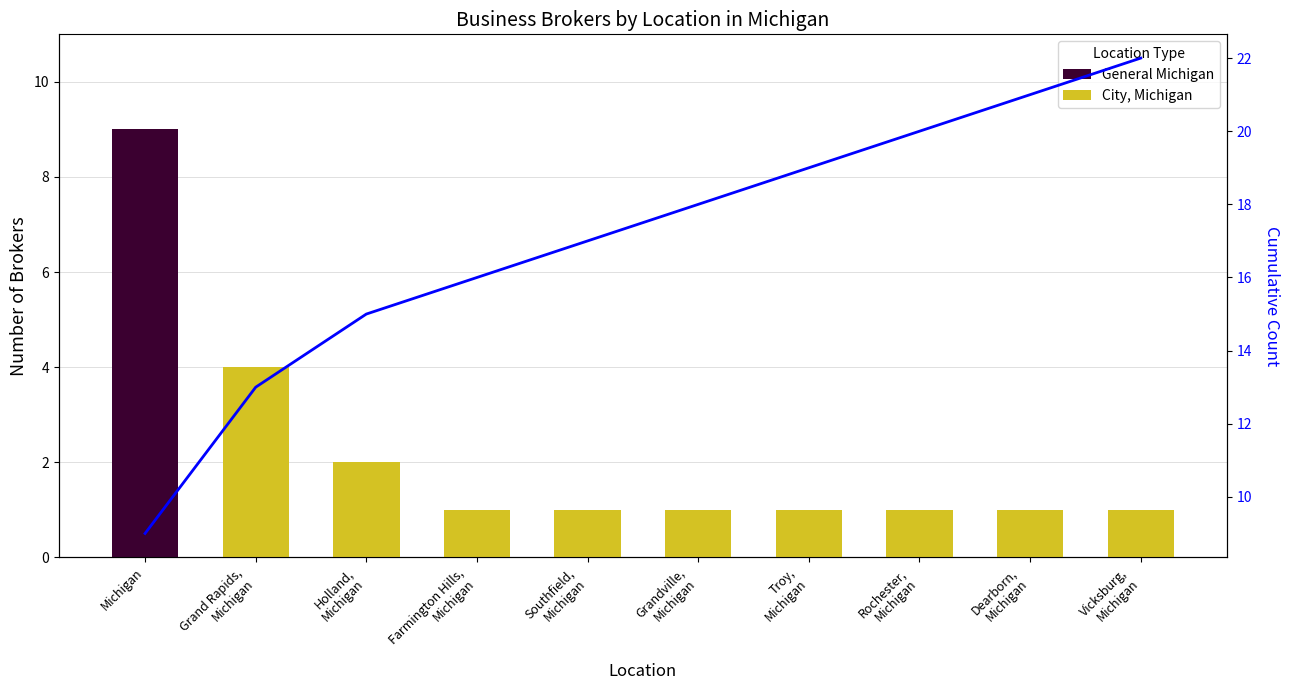

At how many categories does at least one series exceed 1?

10